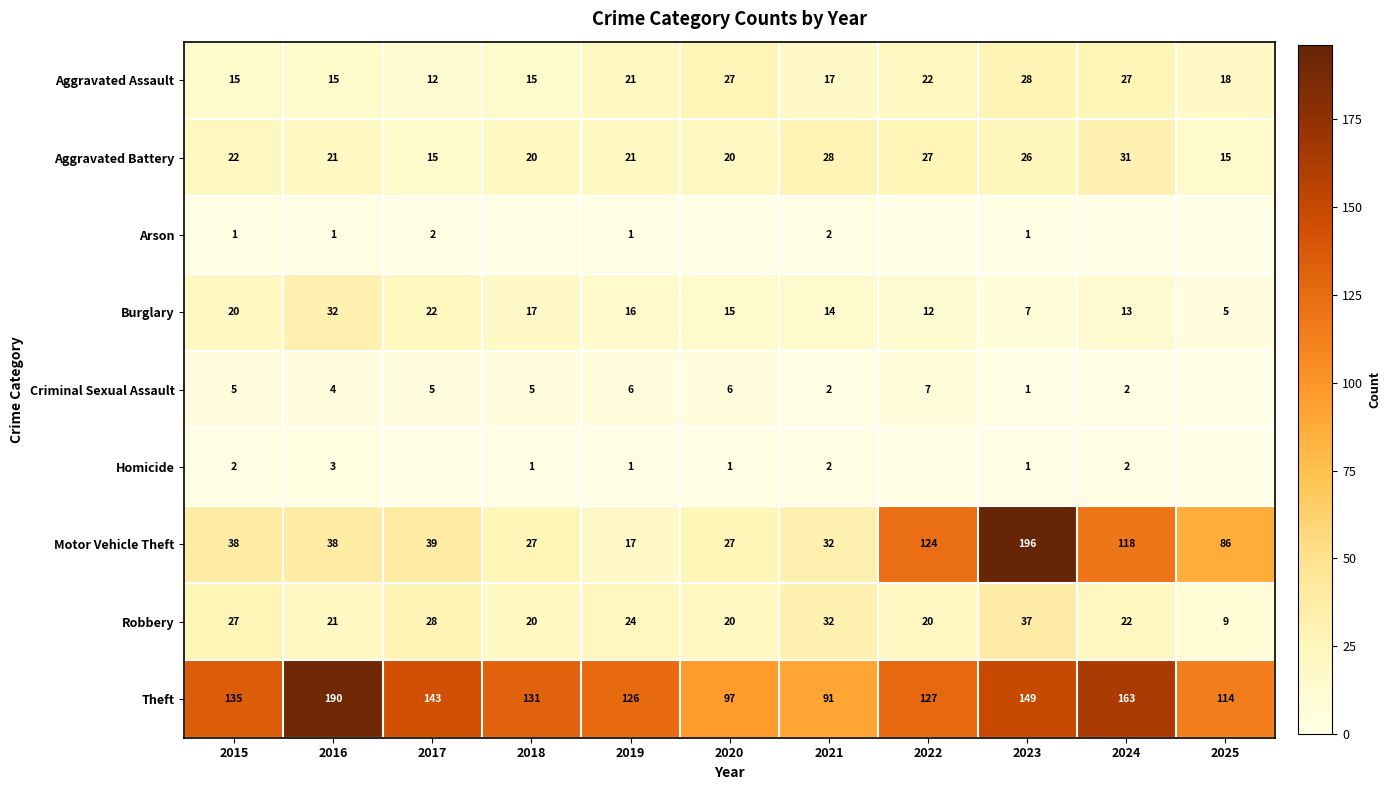

What is the sum of all Burglary values?

173